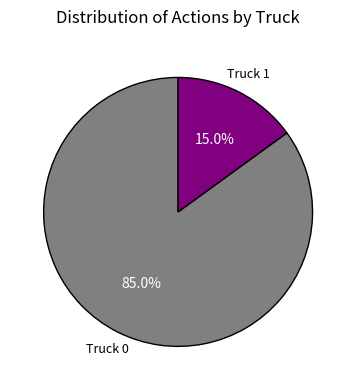

True or false: Truck 1 accounts for 15% of the total.

True